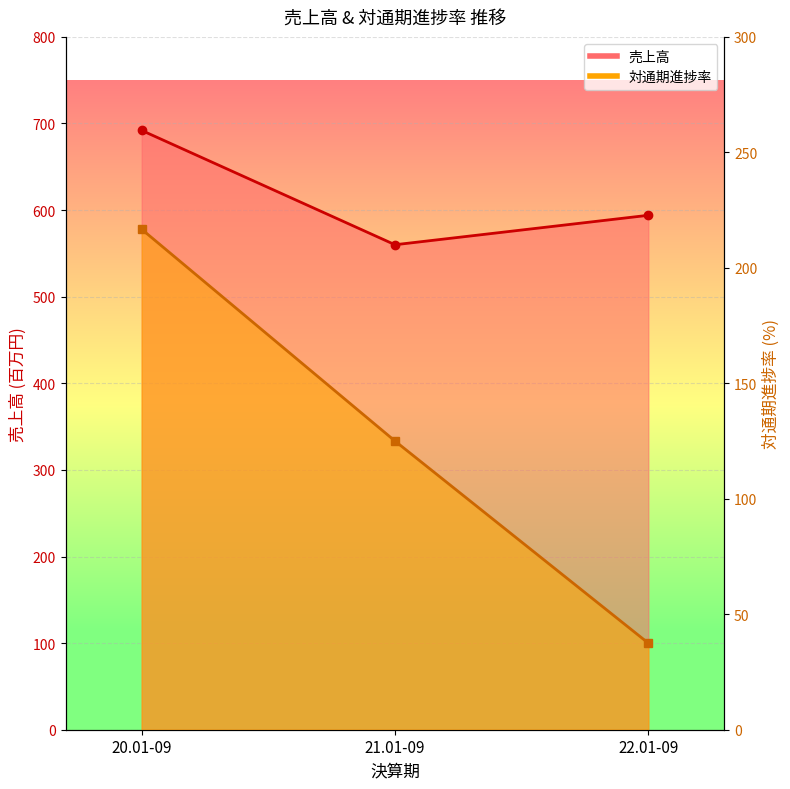

What position from the right is 20.01-09?

3